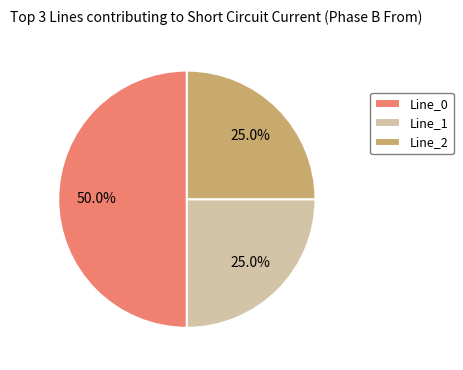

To the nearest percent, what portion does Line_2 represent?

25%